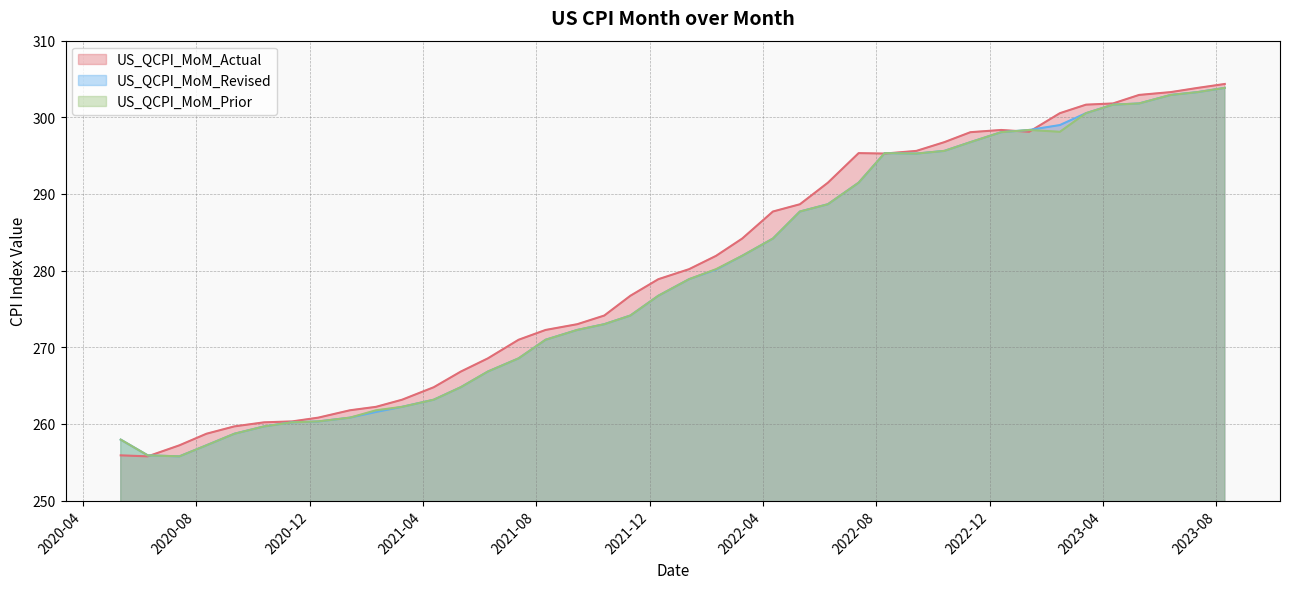

Between 2023-06-13 and 2022-12-13, which series saw the biggest shift?

US_QCPI_MoM_Revised